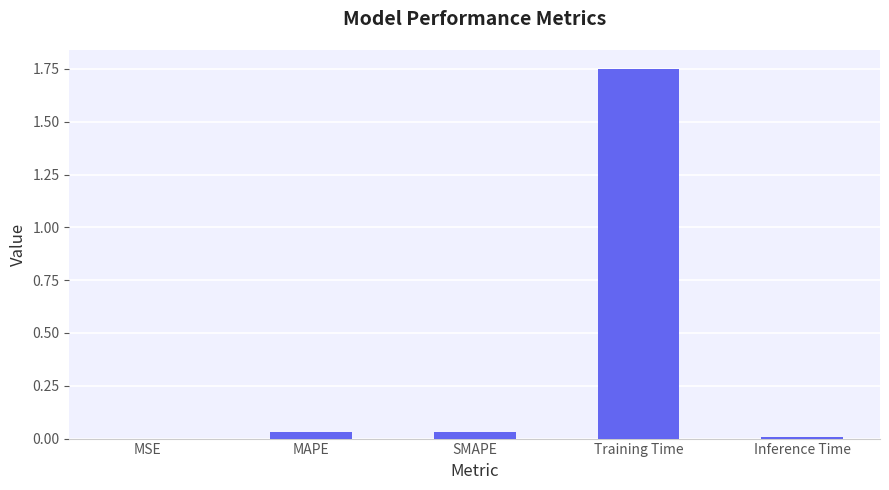

Between SMAPE and Training Time, which is larger?

Training Time